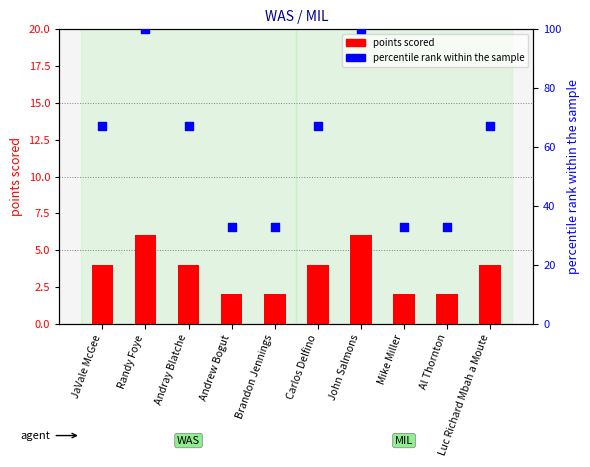

At which category is the sum across all series the highest?

Randy Foye